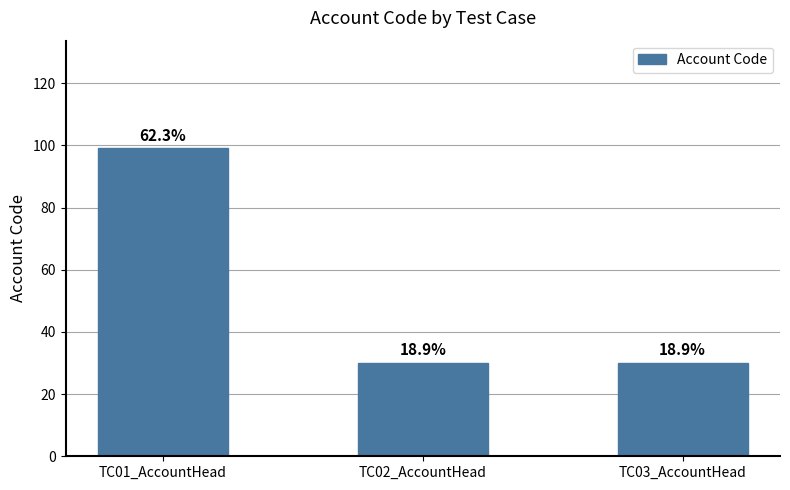

What is the label of the 3rd bar from the right?

TC01_AccountHead